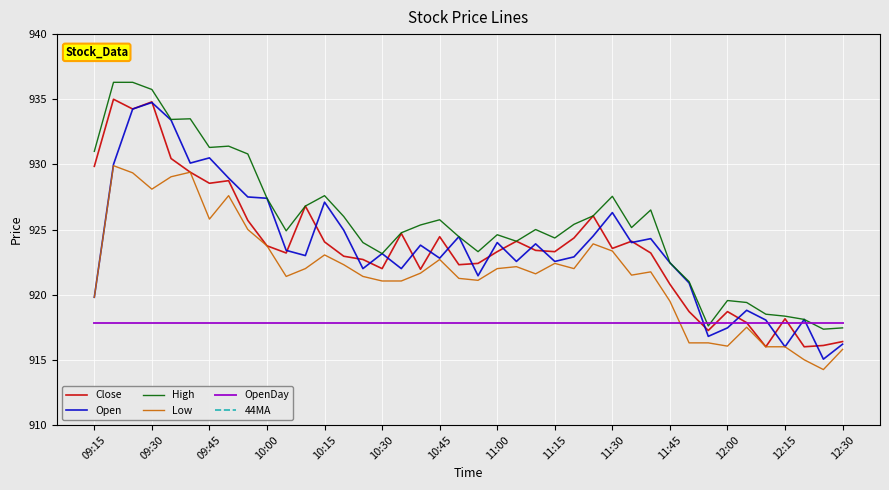

Is it true that High equals 931.3 at 09:45?

True